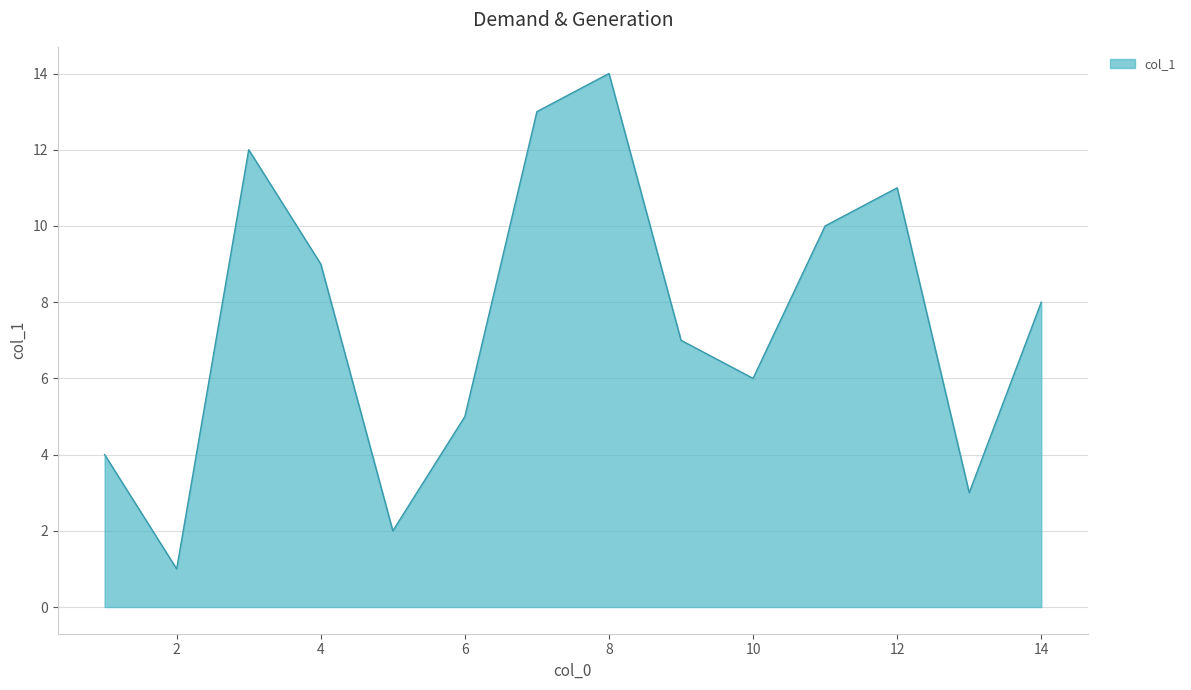

What is the greatest value displayed?

14